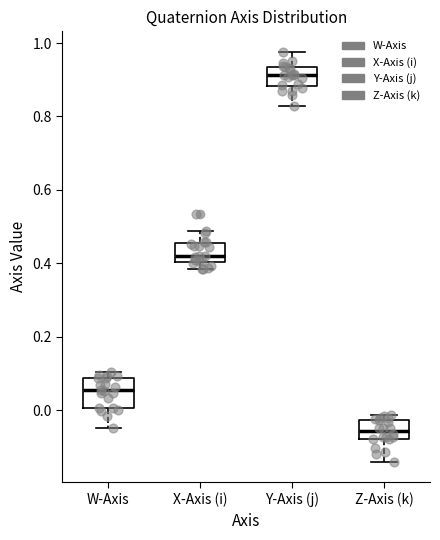

Which box's median line is the highest?

Y-Axis (j)